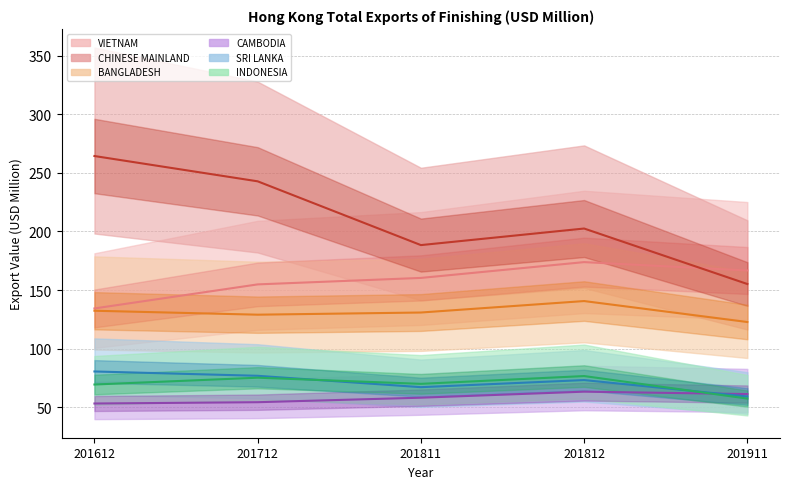

Reading left to right, list all the values displayed in this chart.

VIETNAM: 201612=134.4	201712=154.9	201811=160.4	201812=173.9	201911=166.7
CHINESE MAINLAND: 201612=264.3	201712=242.8	201811=188.4	201812=202.5	201911=155.2
BANGLADESH: 201612=132.4	201712=129.1	201811=130.9	201812=140.7	201911=122.8
CAMBODIA: 201612=53.3	201712=54.4	201811=58.3	201812=63.4	201911=61.4
SRI LANKA: 201612=80.6	201712=76.9	201811=67.2	201812=73.3	201911=59.3
INDONESIA: 201612=69.5	201712=75.3	201811=70.1	201812=76.7	201911=57.5